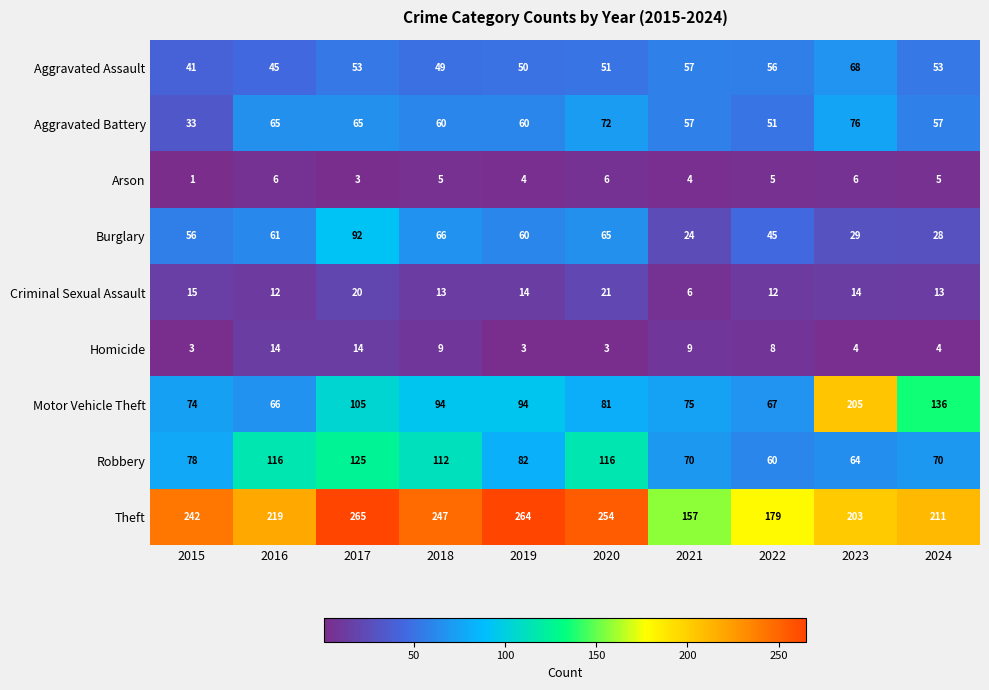

What is the difference between the maximum and minimum values in the Arson series?

5